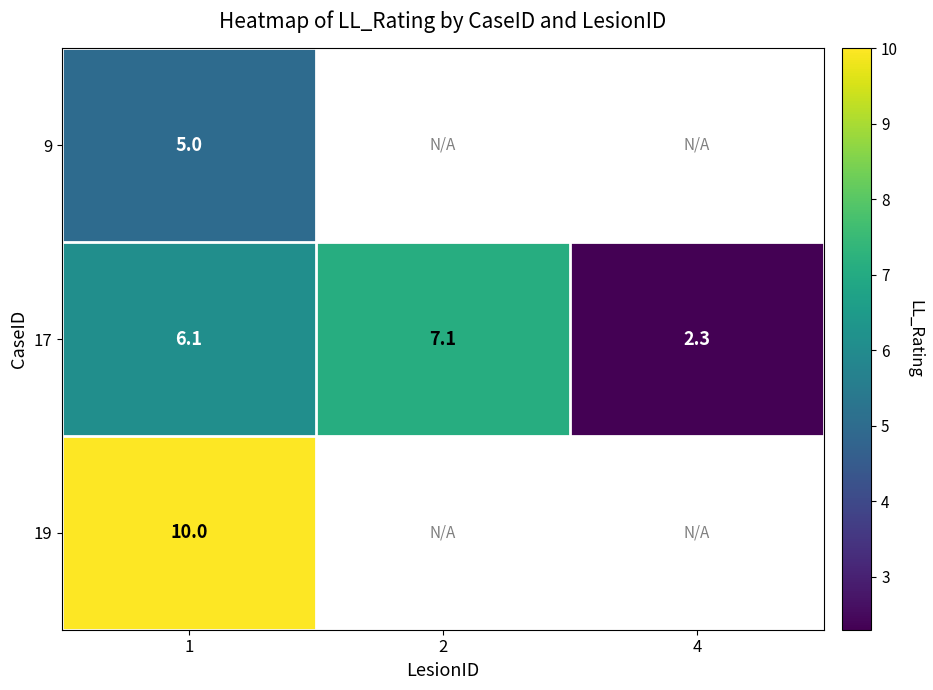

What is the difference between the maximum and second lowest values in the 17 series?

1.0